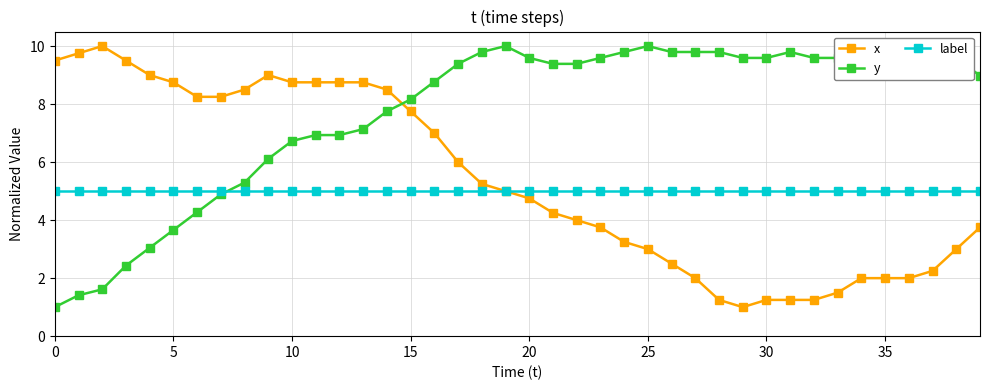

Which has a higher value, 17 or 11?

11